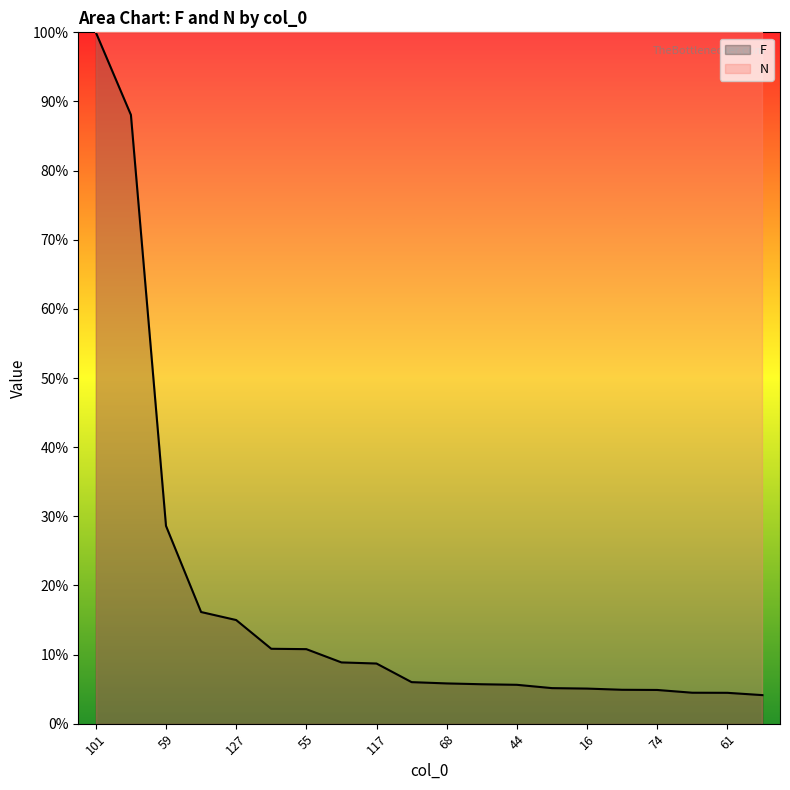

Reading left to right, list all the values displayed in this chart.

101=100.0	123=88.1	59=28.6	111=16.2	127=15.0	35=10.8	55=10.8	56=8.9	117=8.7	115=6.0	68=5.8	105=5.7	44=5.6	106=5.1	16=5.1	77=4.9	74=4.9	93=4.5	61=4.5	54=4.1